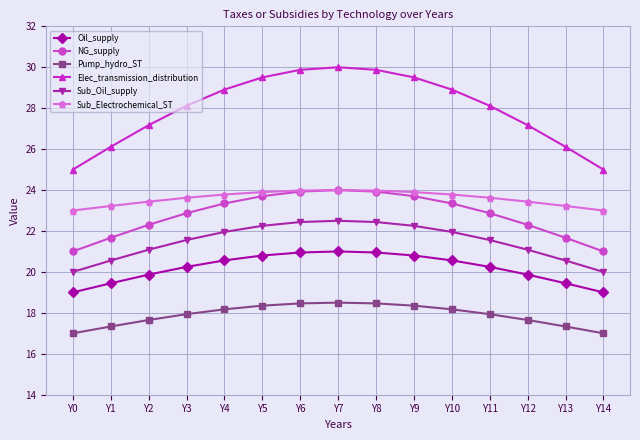

Rank the series at Y12 from lowest to highest value.

Pump_hydro_ST, Oil_supply, Sub_Oil_supply, NG_supply, Sub_Electrochemical_ST, Elec_transmission_distribution